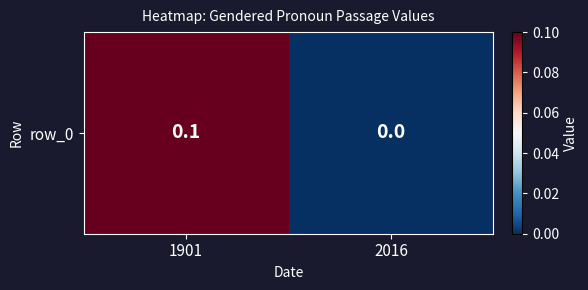

Rank the categories by value from lowest to highest.

2016, 1901